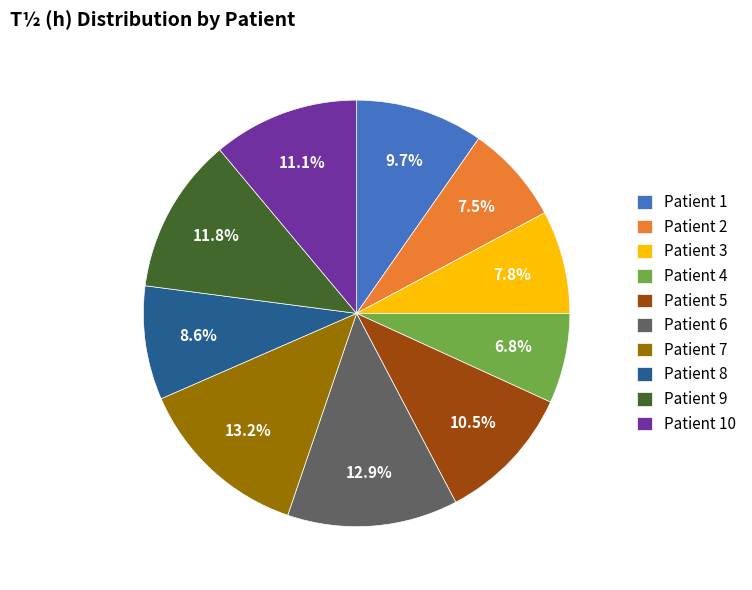

What percentage is the Patient 10 slice, to the nearest percent?

11%